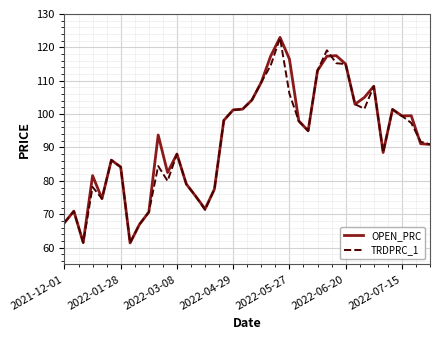

What is the smallest value displayed?

61.4